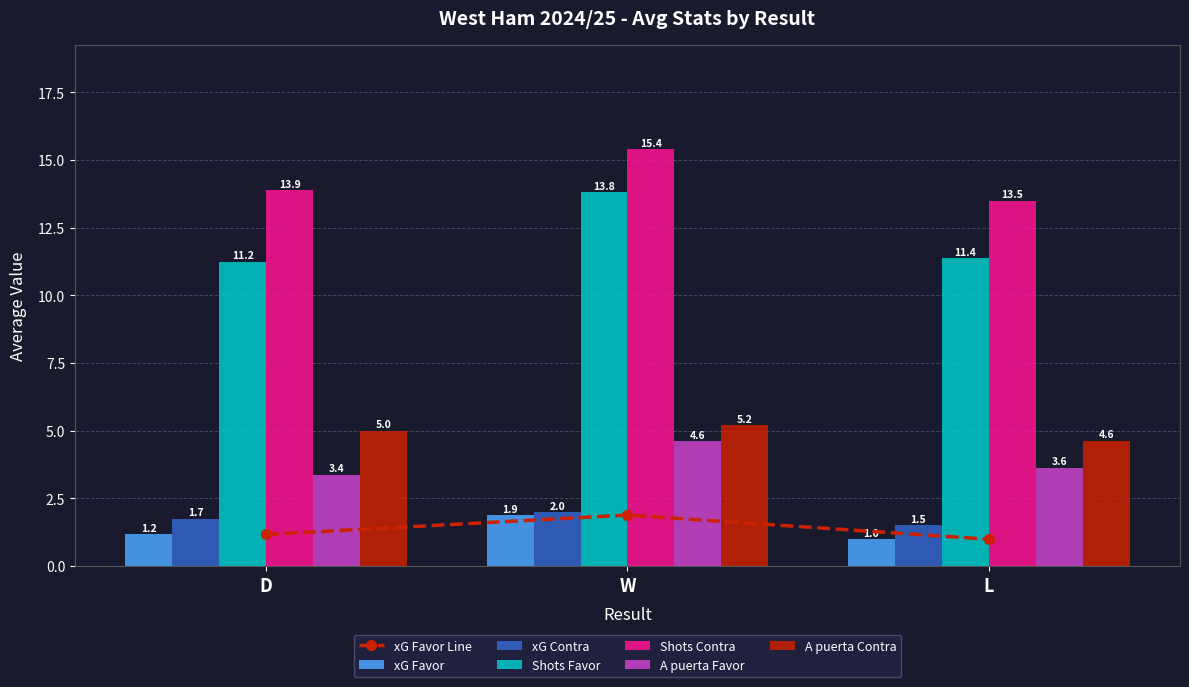

At which label does xG Favor first exceed 1?

D